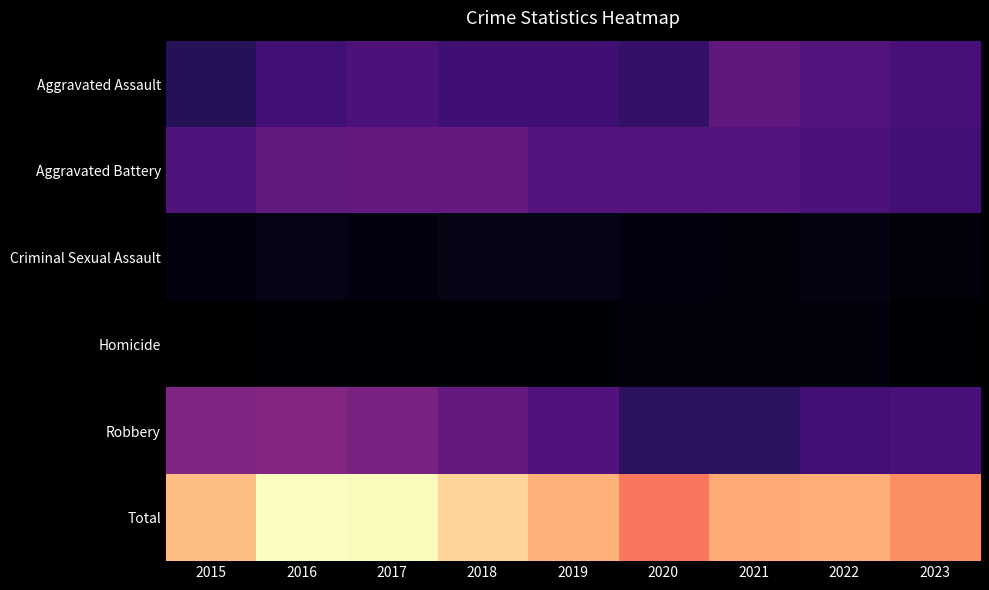

What is the total value across all series at 2022?

1646